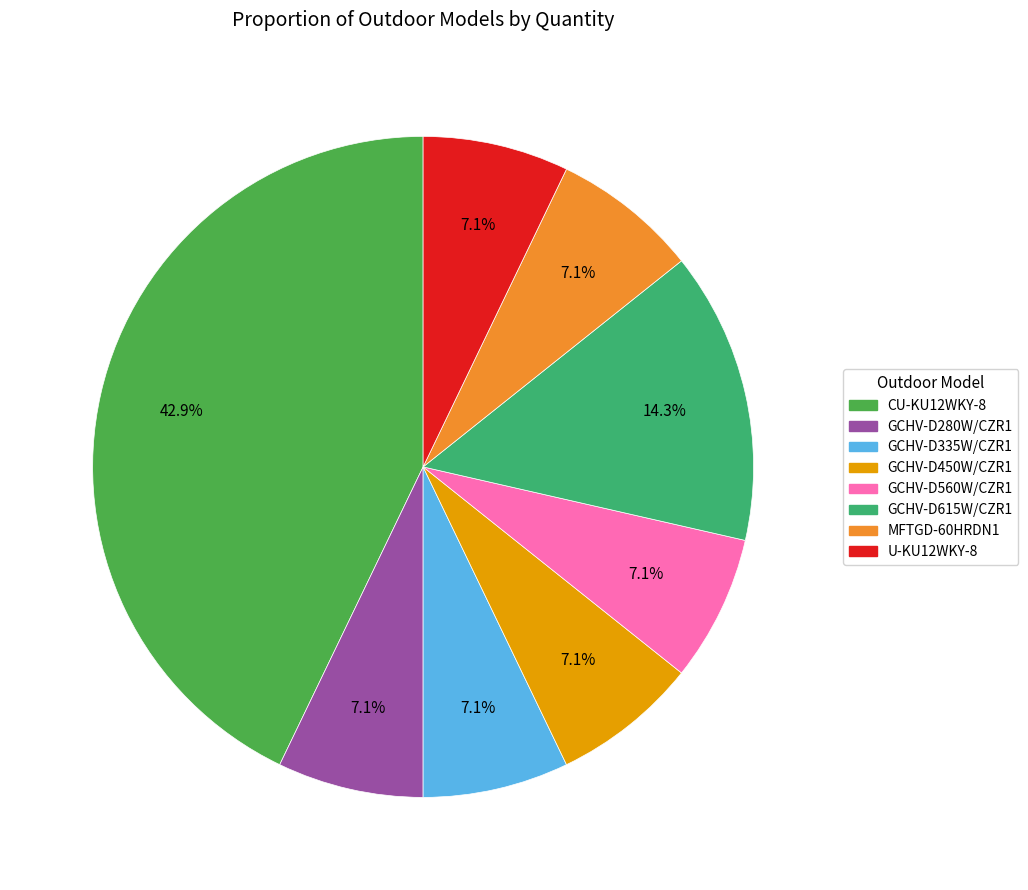

True or false: GCHV-D450W/CZR1 accounts for 7% of the total.

True